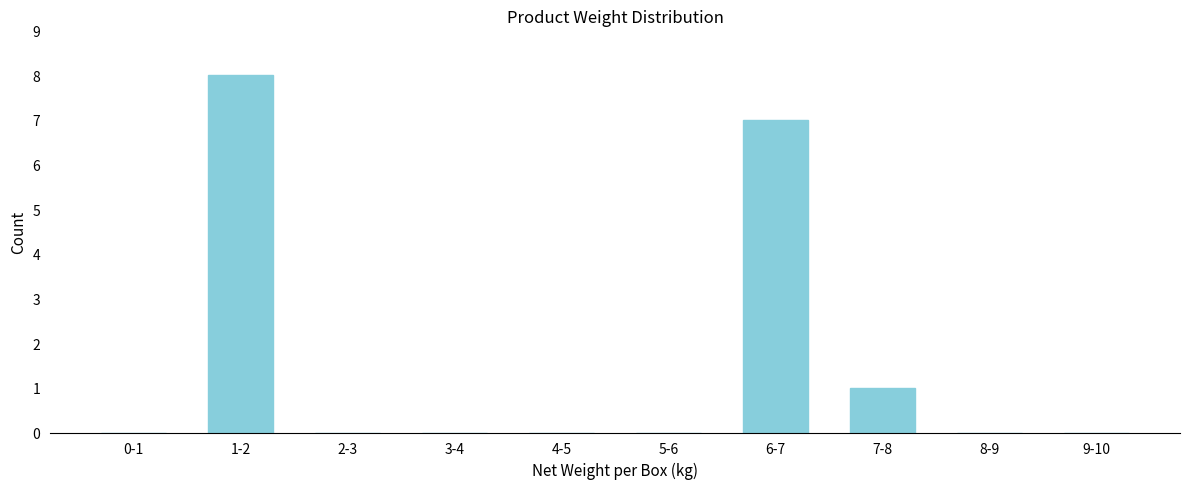

Reading left to right, transcribe all the data shown in this chart.

0-1=0	1-2=8	2-3=0	3-4=0	4-5=0	5-6=0	6-7=7	7-8=1	8-9=0	9-10=0